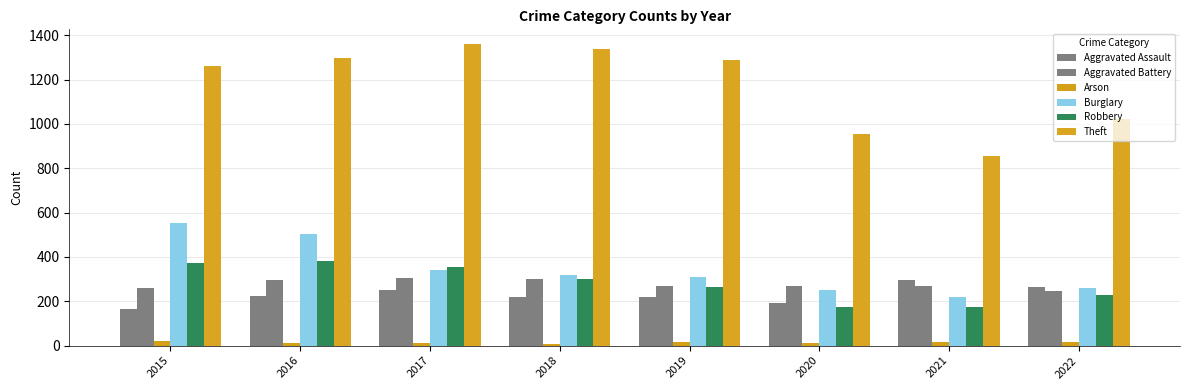

Which series has the largest total across all categories?

Theft